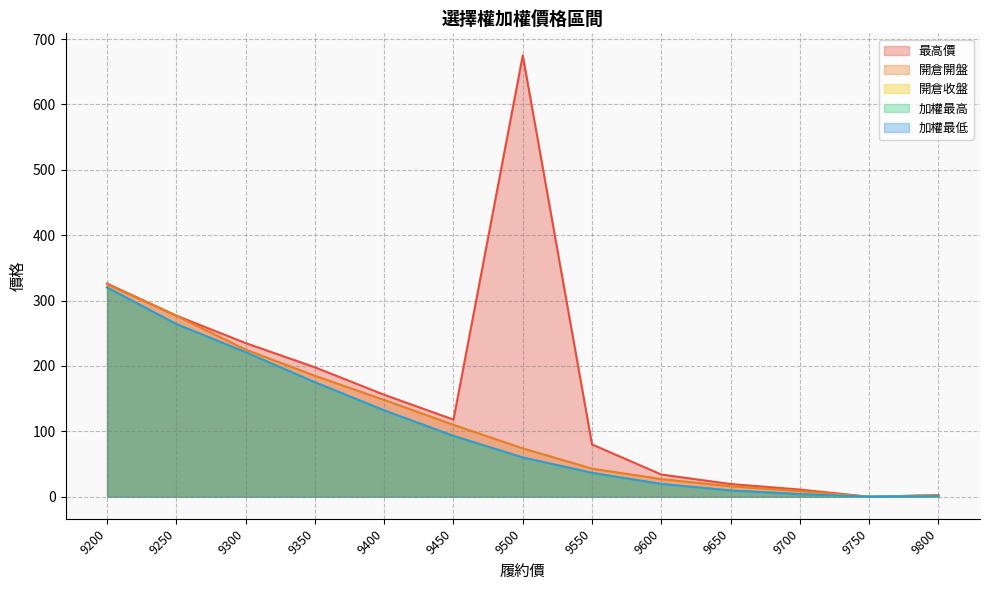

True or false: 開倉收盤 and 開倉開盤 cross at least once.

False